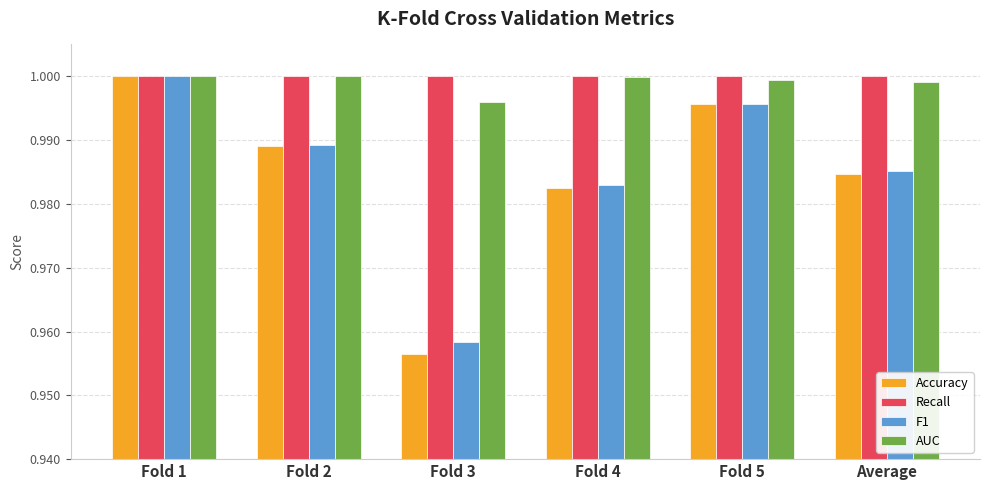

What is the sum of all AUC values?

6.0